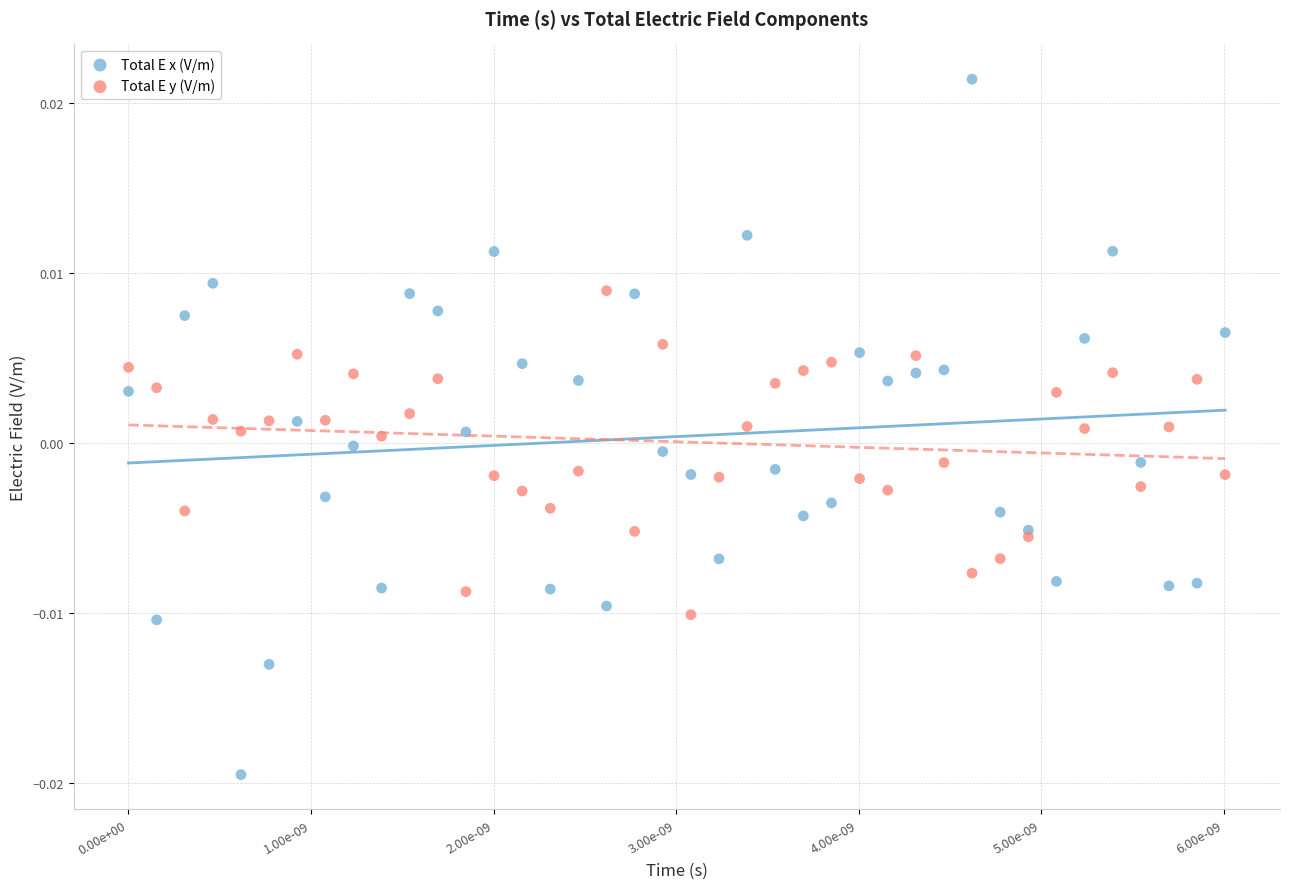

Which series has the largest Y range (max minus min)?

Total E x (V/m)